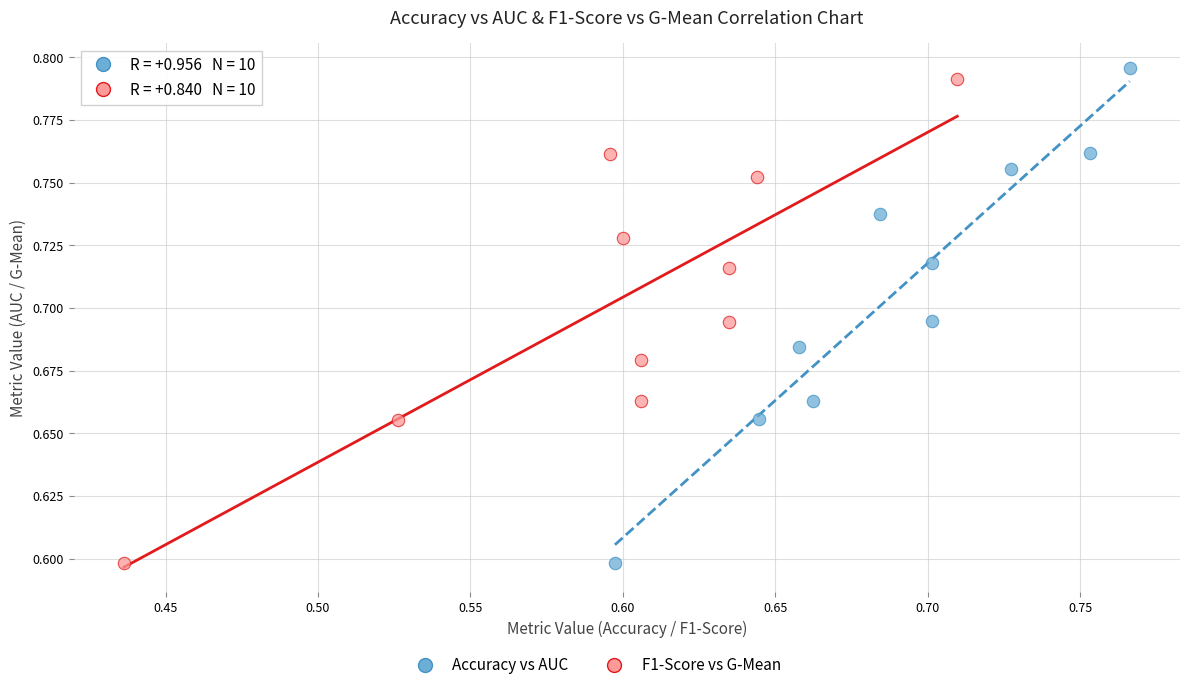

Which series has the widest spread of Y values?

Accuracy vs AUC